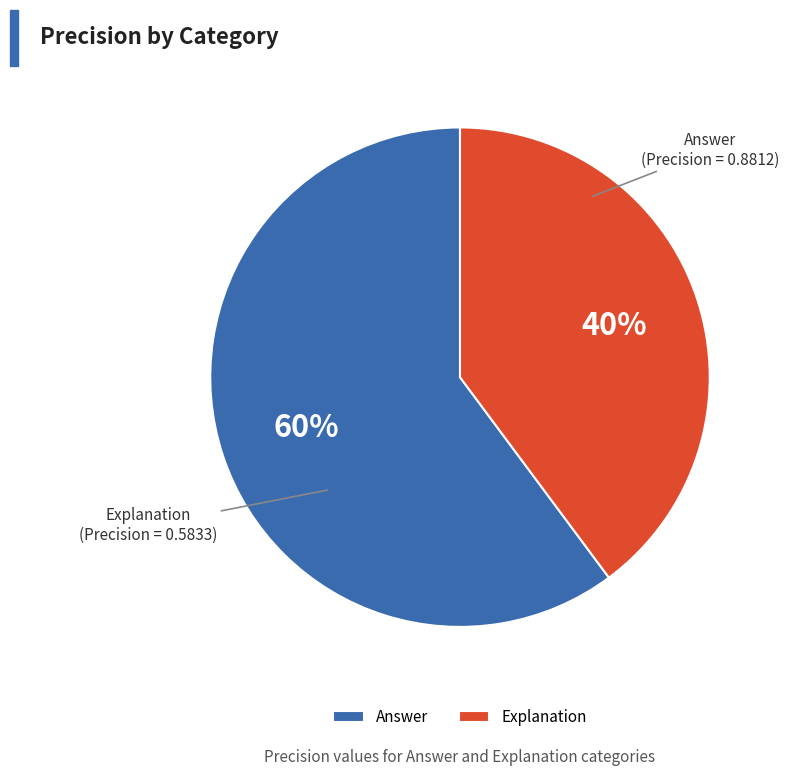

Is there any slice that represents more than half of the pie?

Yes